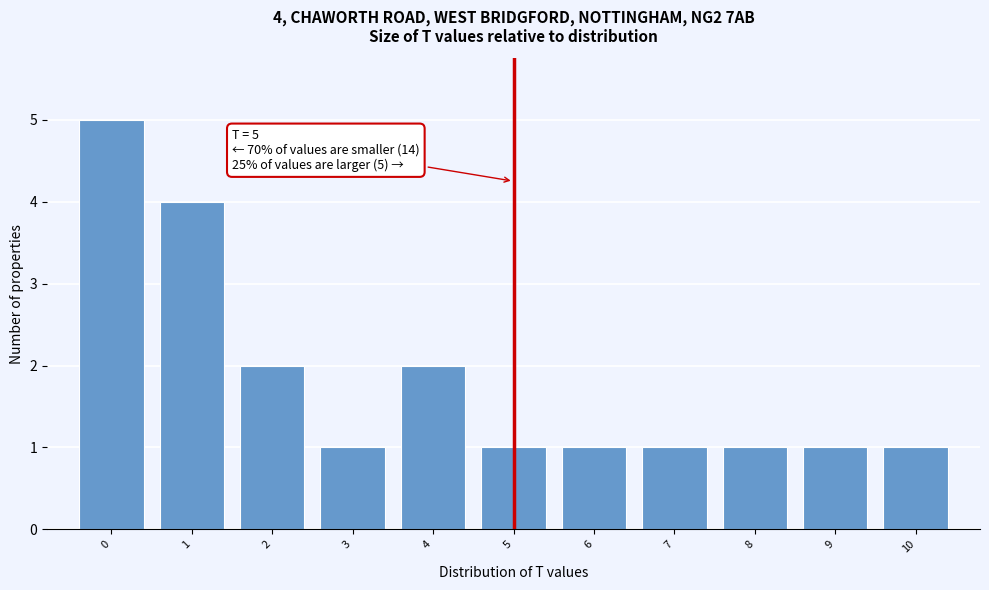

Which range on the x-axis has the tallest bar?

-0.5 to 0.5